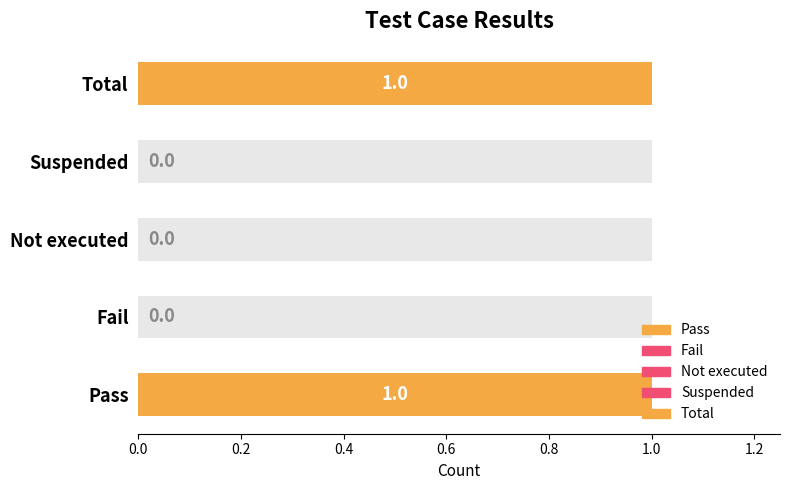

Does the chart contain any negative values?

No